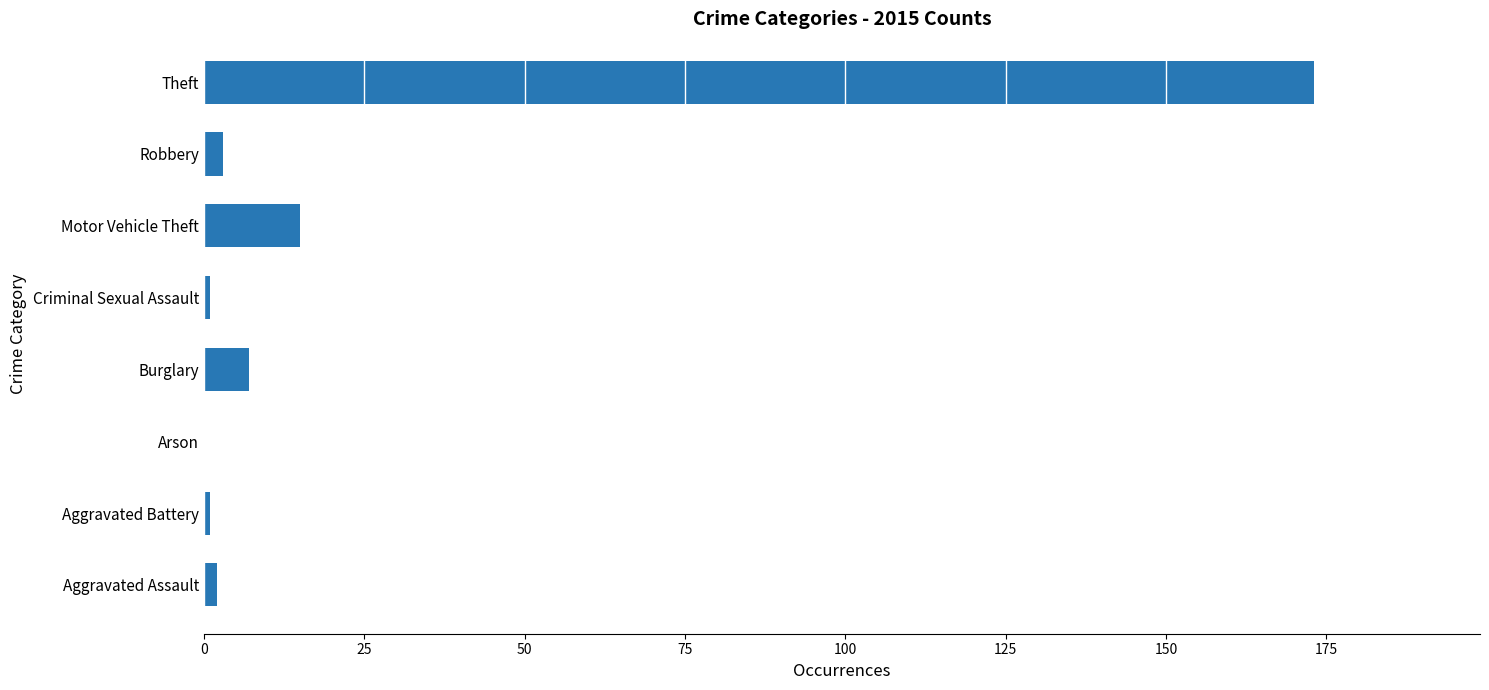

Are the bars horizontal?

Yes